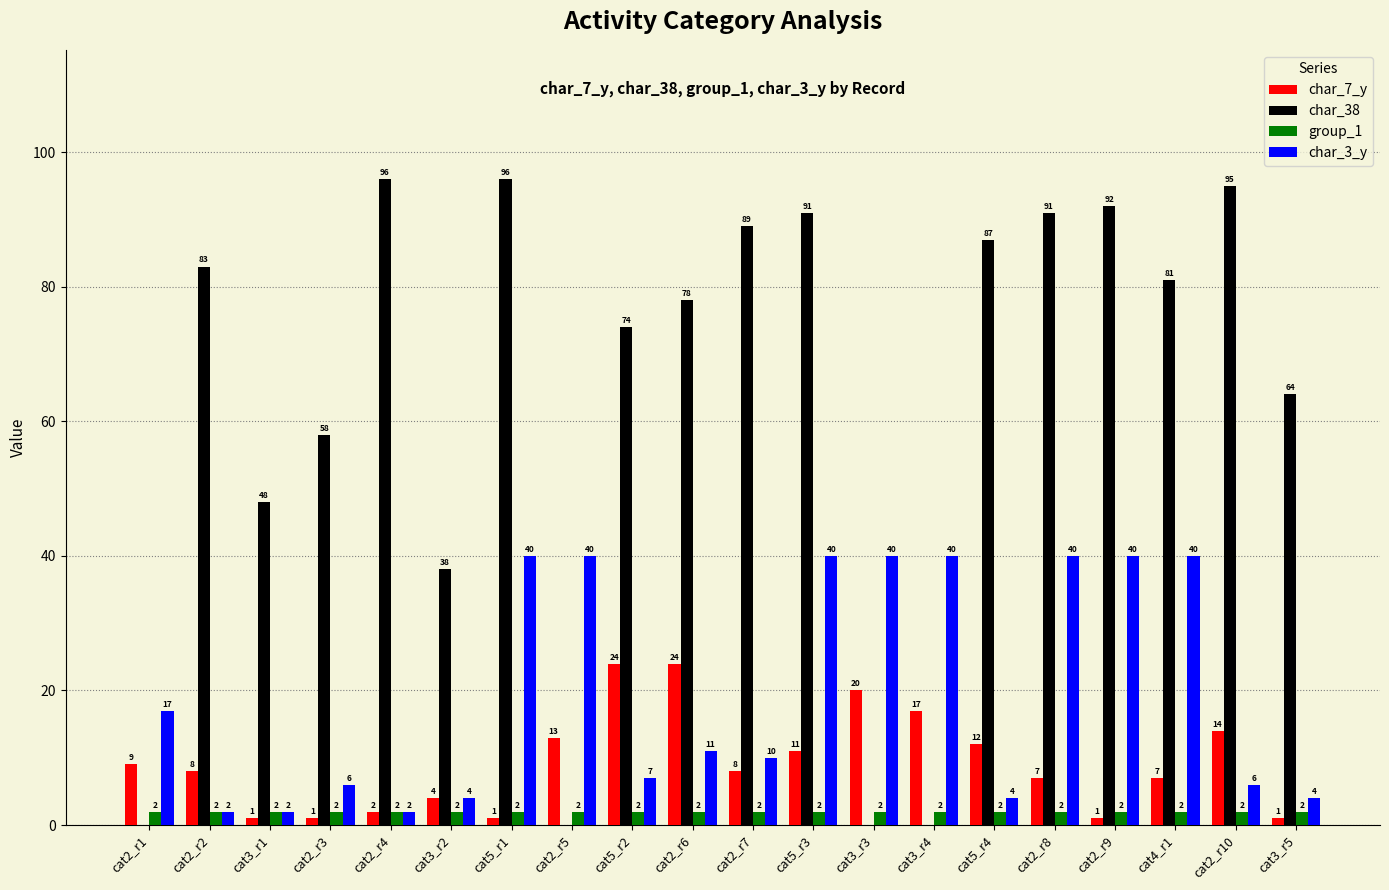

At which label is char_7_y closest to 12?

cat5_r4